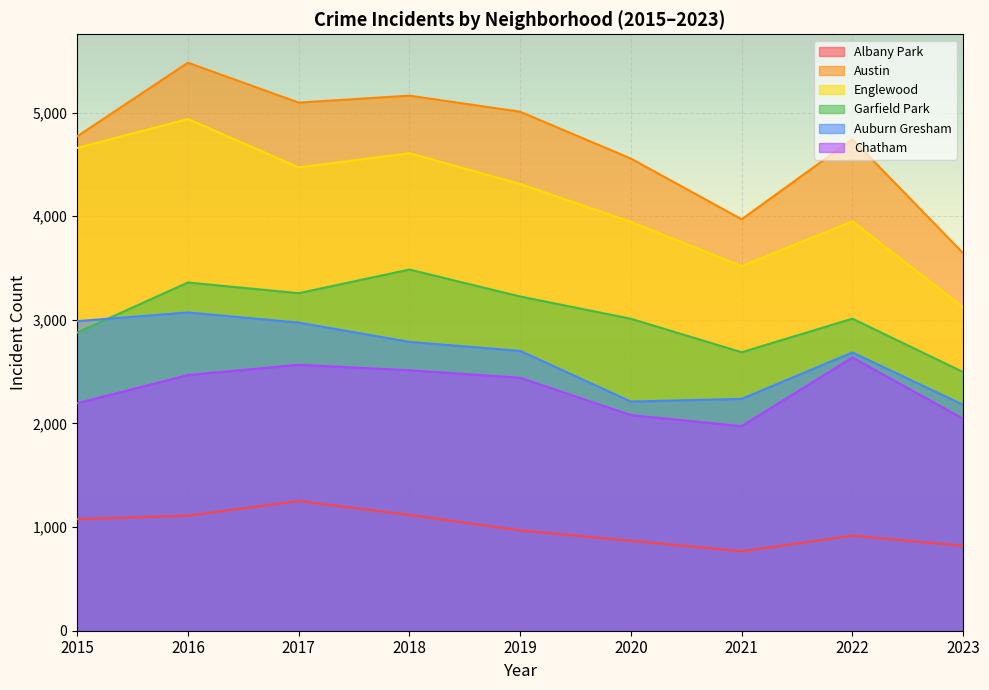

Is it true that Chatham equals 4061 at 2017?

False